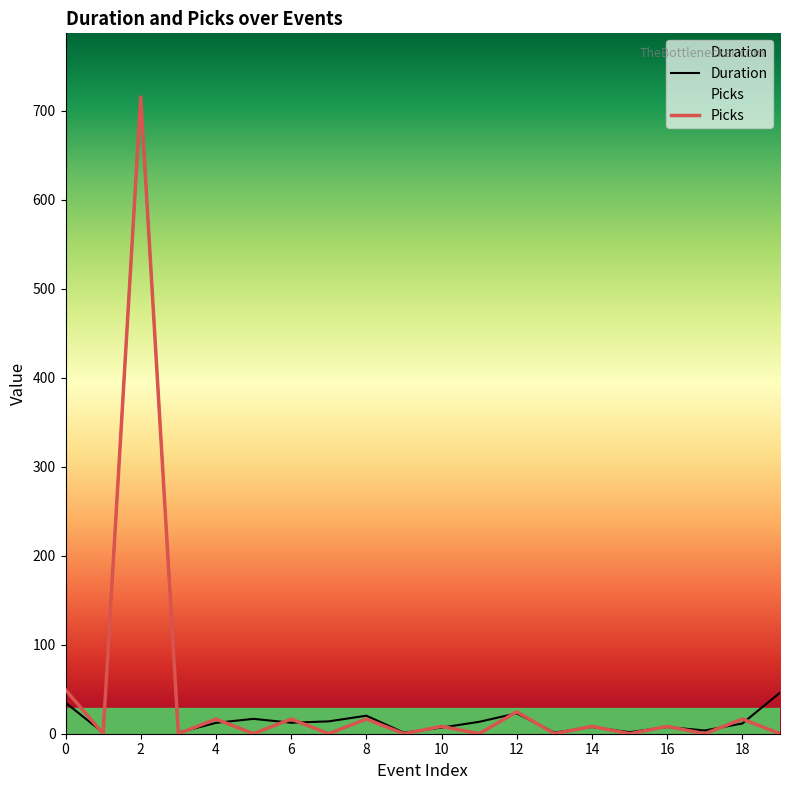

Between 5 and 16, which series saw the biggest shift?

Duration